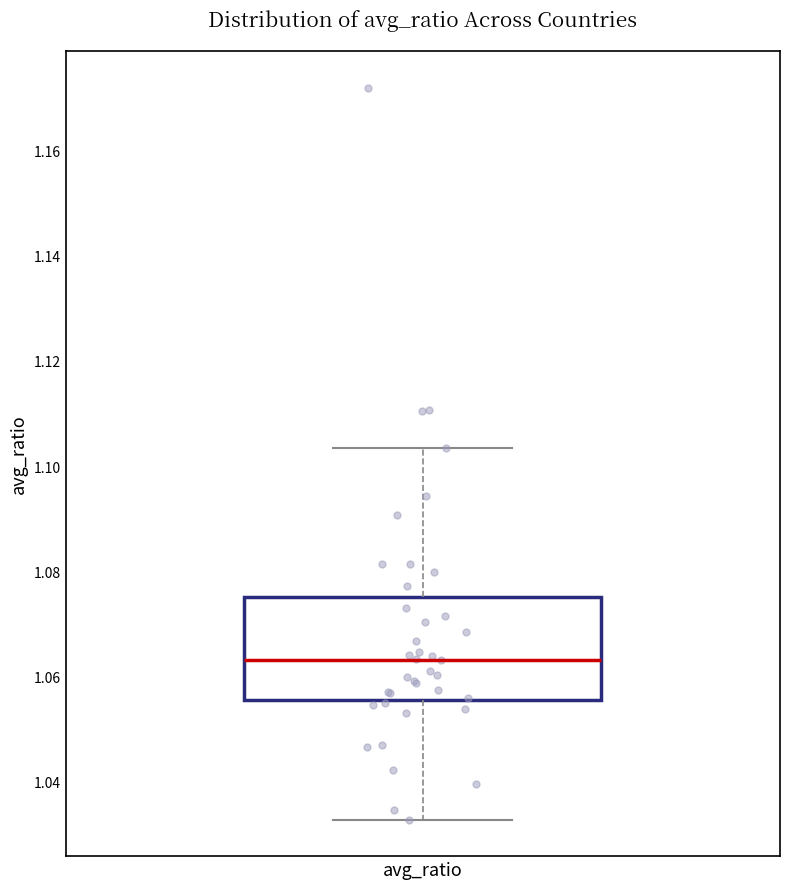

Read this box plot against the y-axis: the position of the median line, the range covered by the box, and the ends of both whiskers. The values are not printed on the chart, so give them approximately, as read against the axis.

median 1.064, box 1.056 to 1.076, whiskers 1.032 to 1.104